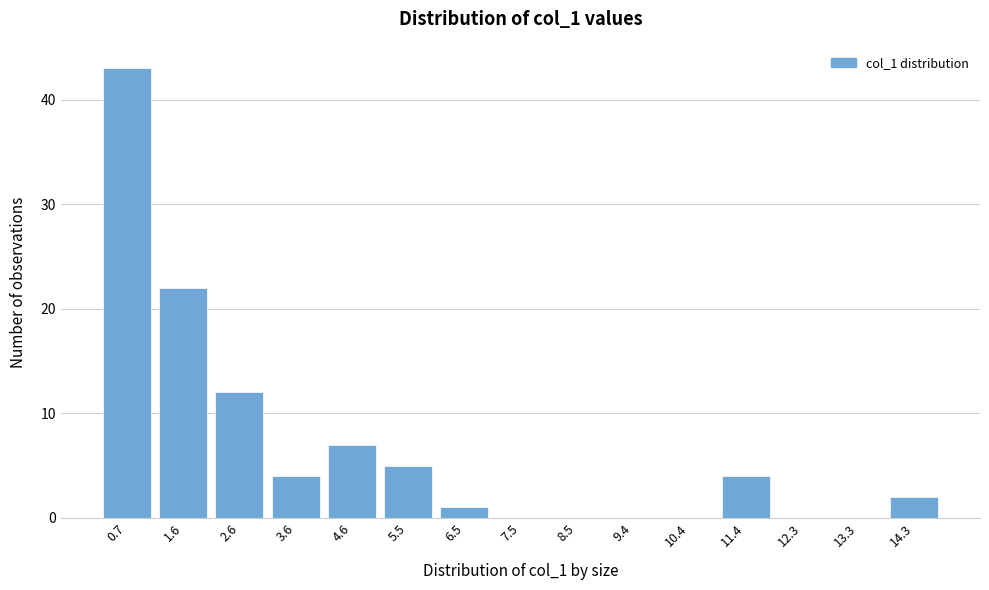

Reading left to right, extract all data points from this chart.

0.7=43	1.6=22	2.6=12	3.6=4	4.6=7	5.5=5	6.5=1	7.5=0	8.5=0	9.4=0	10.4=0	11.4=4	12.3=0	13.3=0	14.3=2